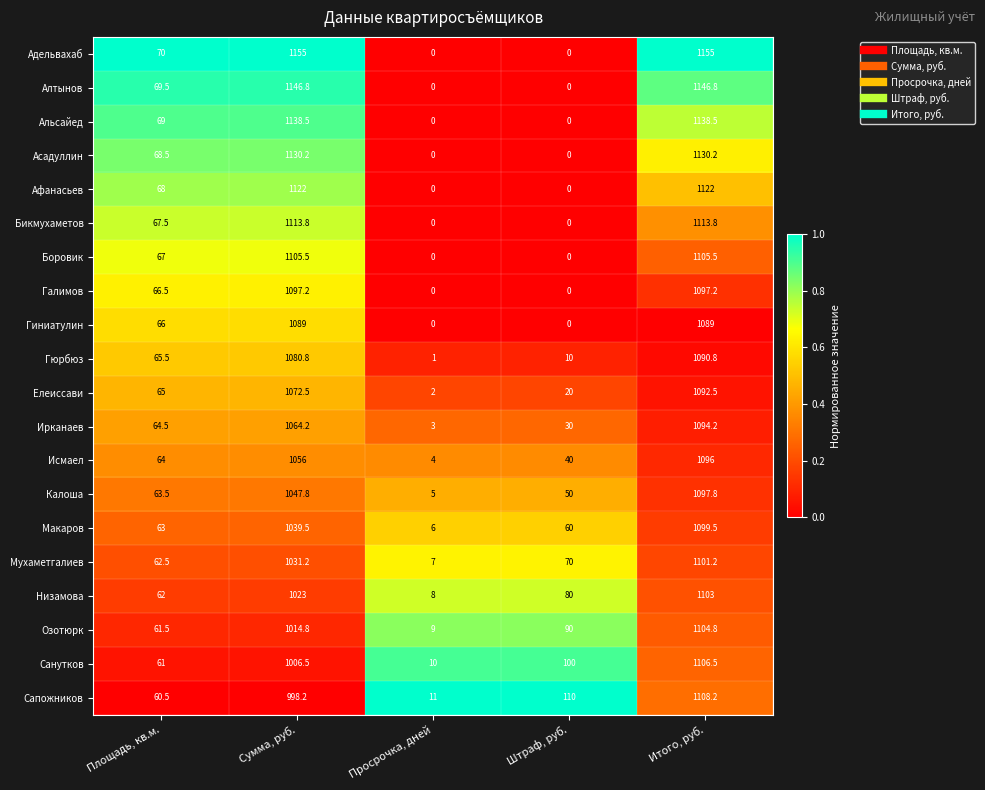

What is the total value across all series at Штраф, руб.?

660.0